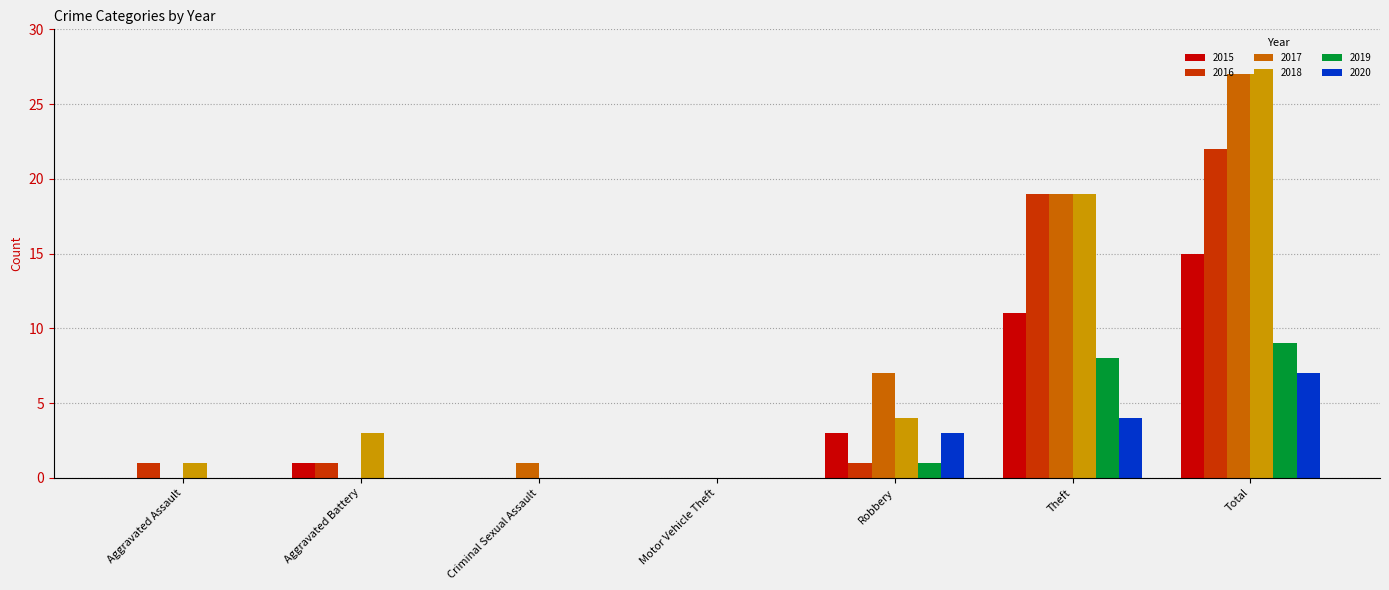

How many distinct data groups are displayed?

6